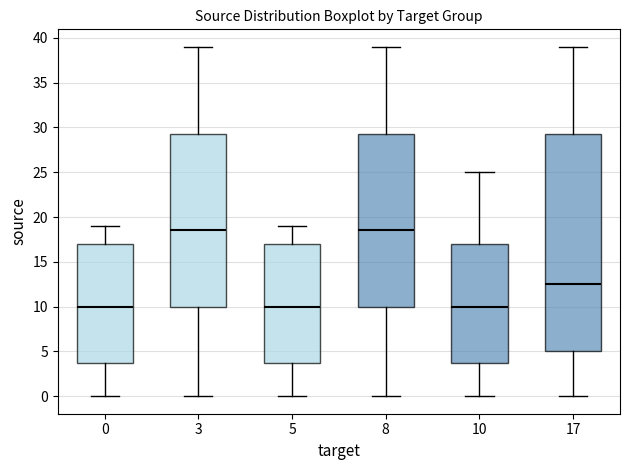

Which box is the tallest, from its lower edge to its upper edge?

17